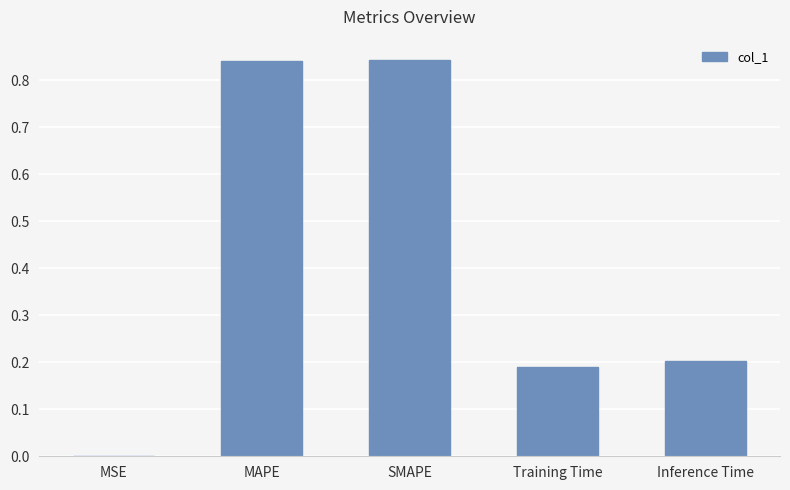

Count the number of data series in this chart.

1